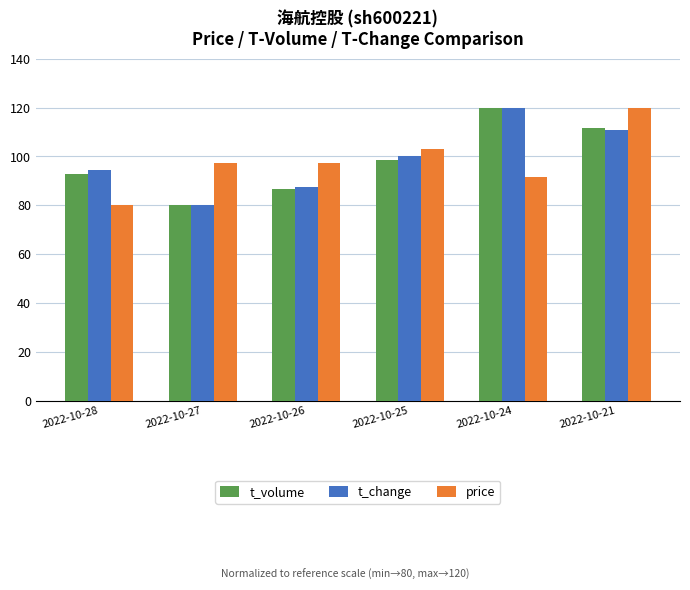

How many bars are there in total?

18